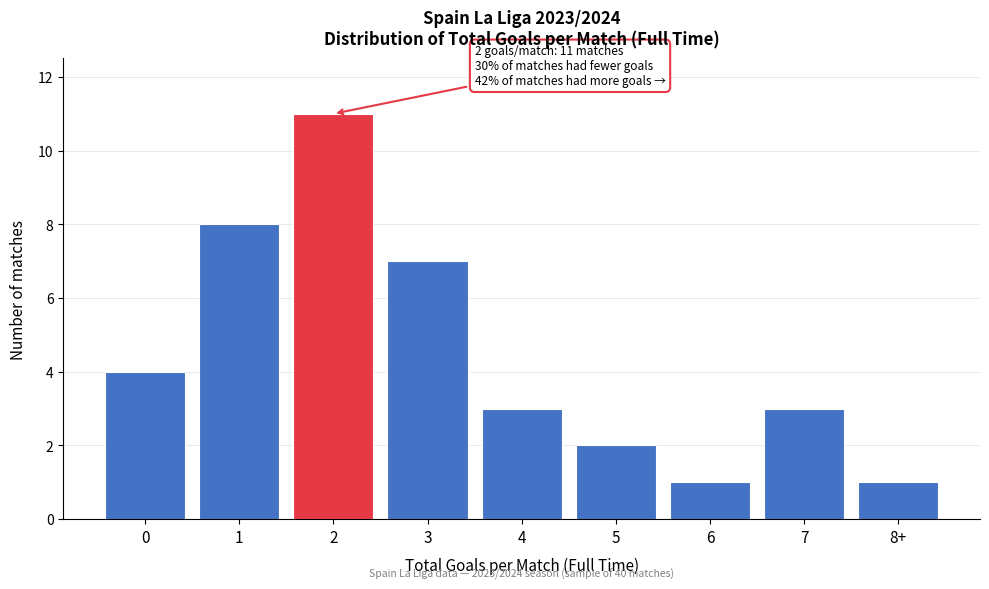

Reading left to right, extract all data points from this chart.

0=4	1=8	2=11	3=7	4=3	5=2	6=1	7=3	8+=1